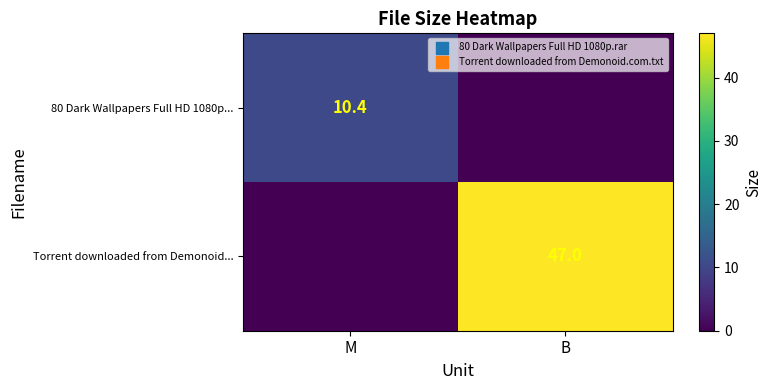

Count the number of data series in this chart.

2